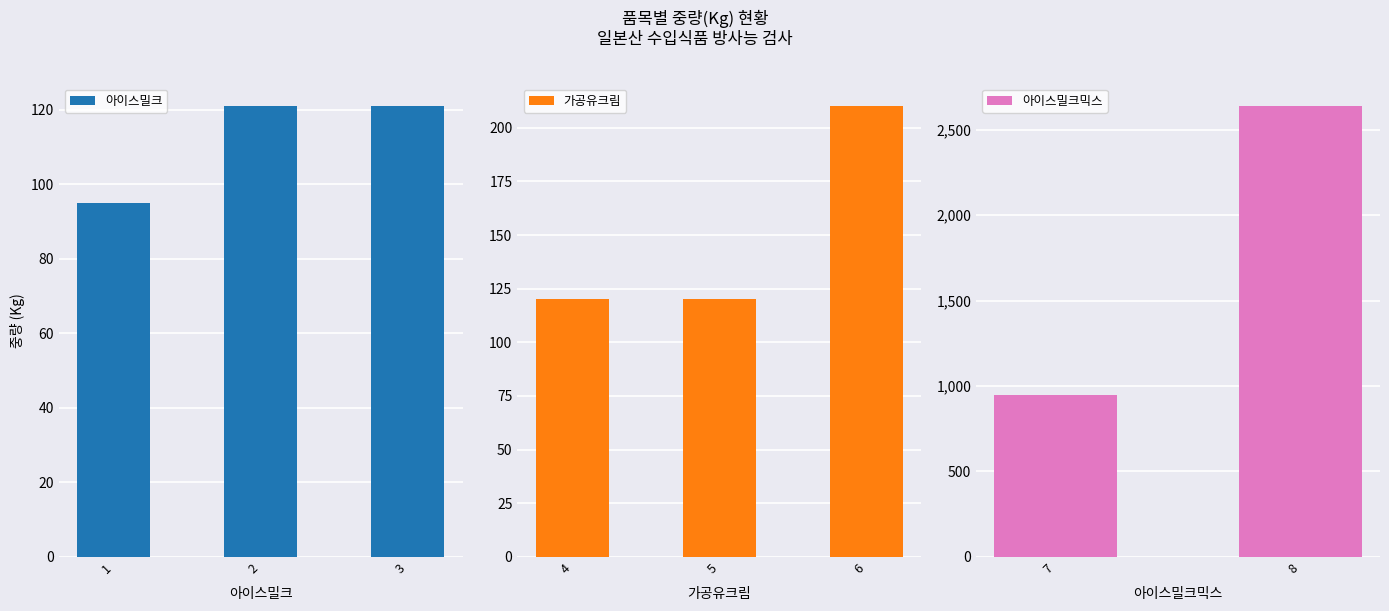

The value of 아이스밀크 at 1 is 38. True or false?

False